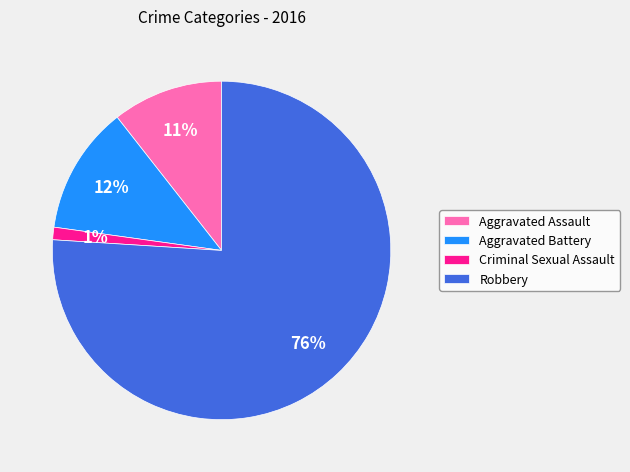

Rank the categories by value from lowest to highest.

Criminal Sexual Assault, Aggravated Assault, Aggravated Battery, Robbery